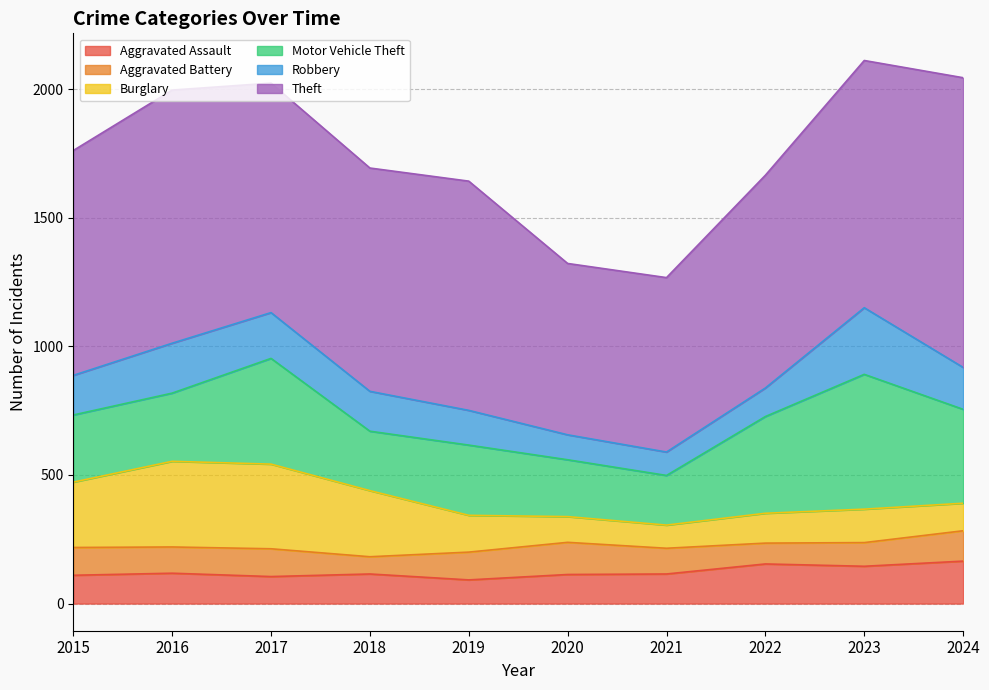

At which category does Theft reach its first local valley?

2018